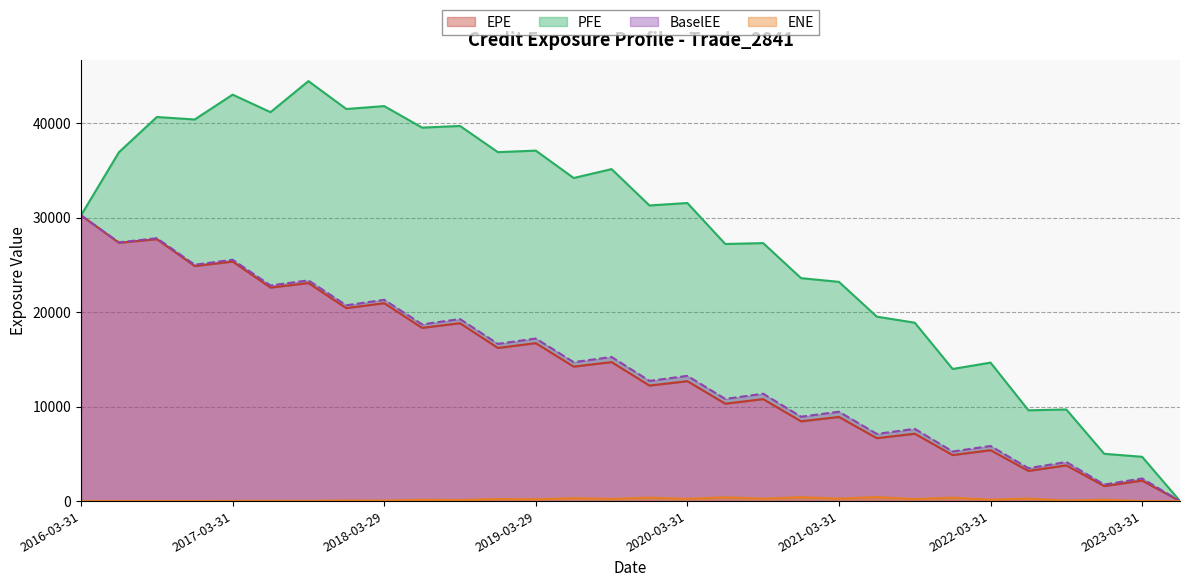

How many values in the PFE series exceed 31538?

15